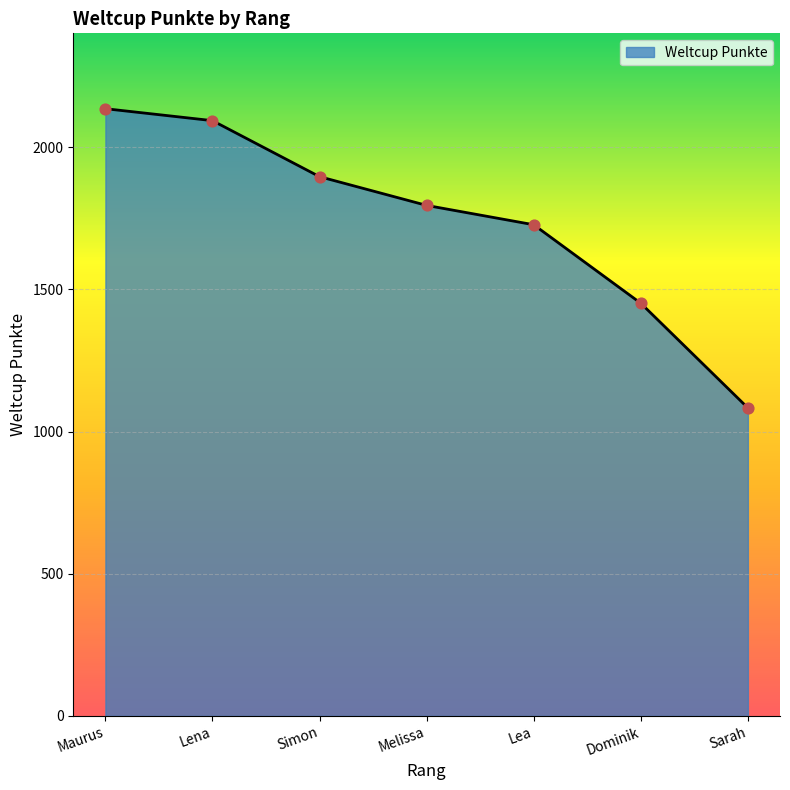

What is the change in value from Lea to Sarah?

-644